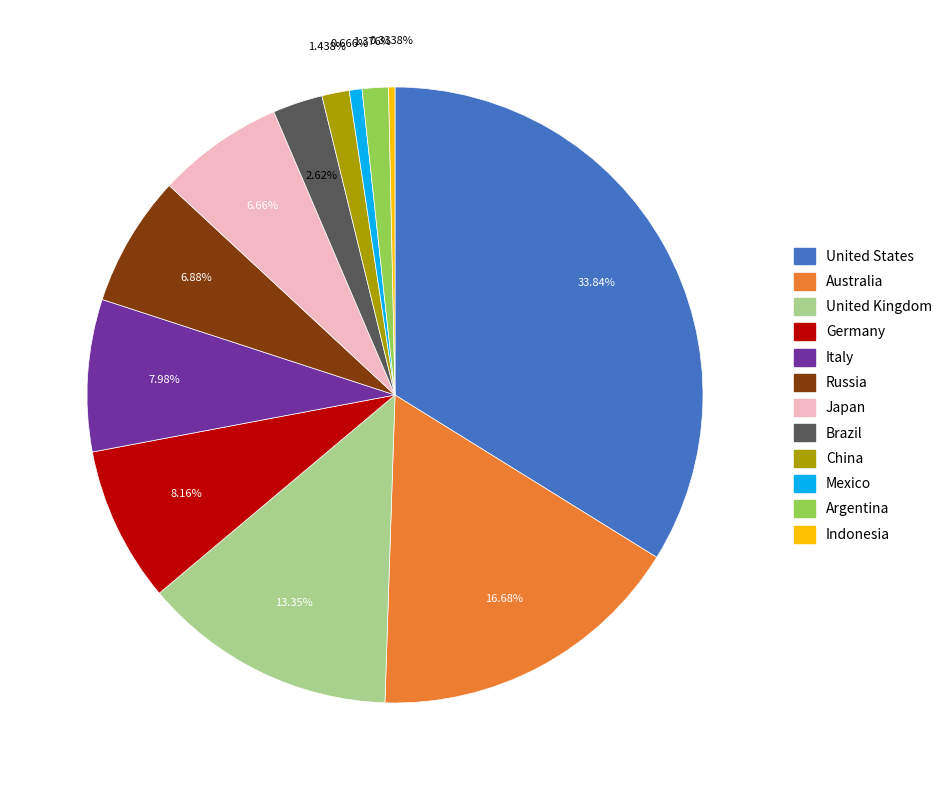

What is the ratio of the value at Australia to the value at China?

11.6